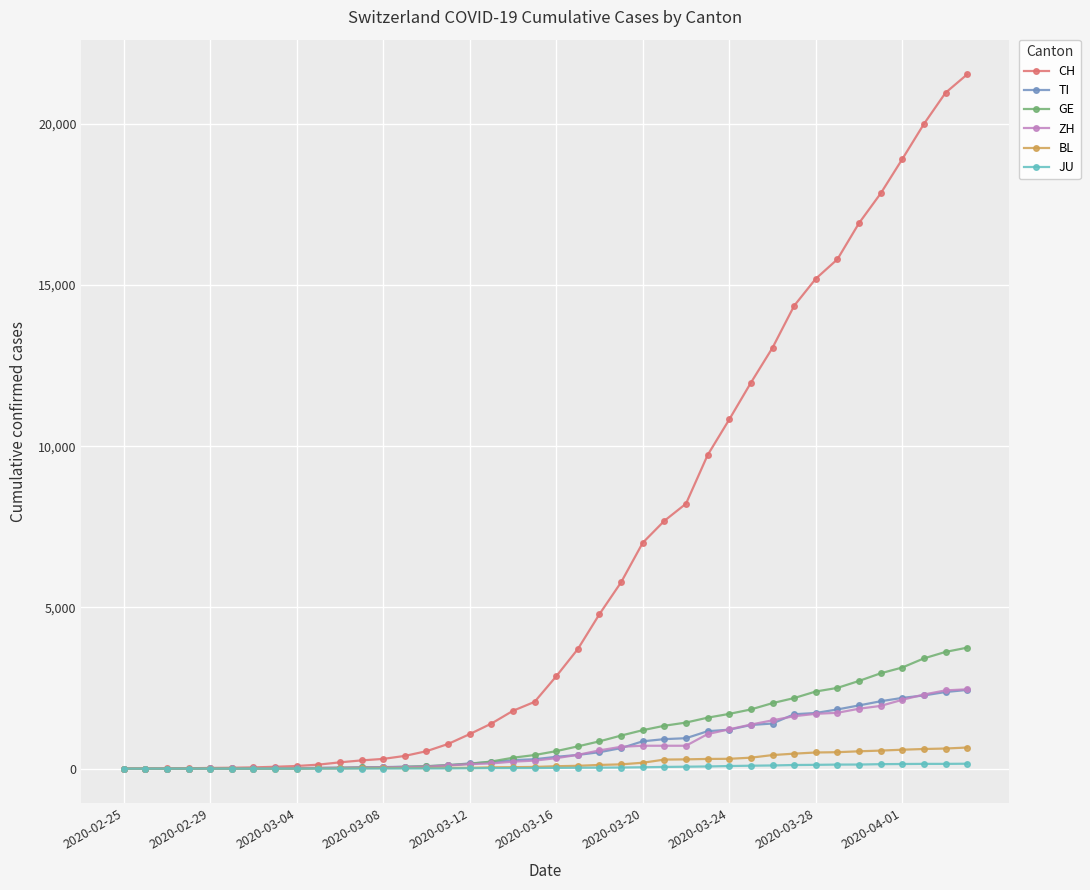

At how many categories does at least one series exceed 5346?

17